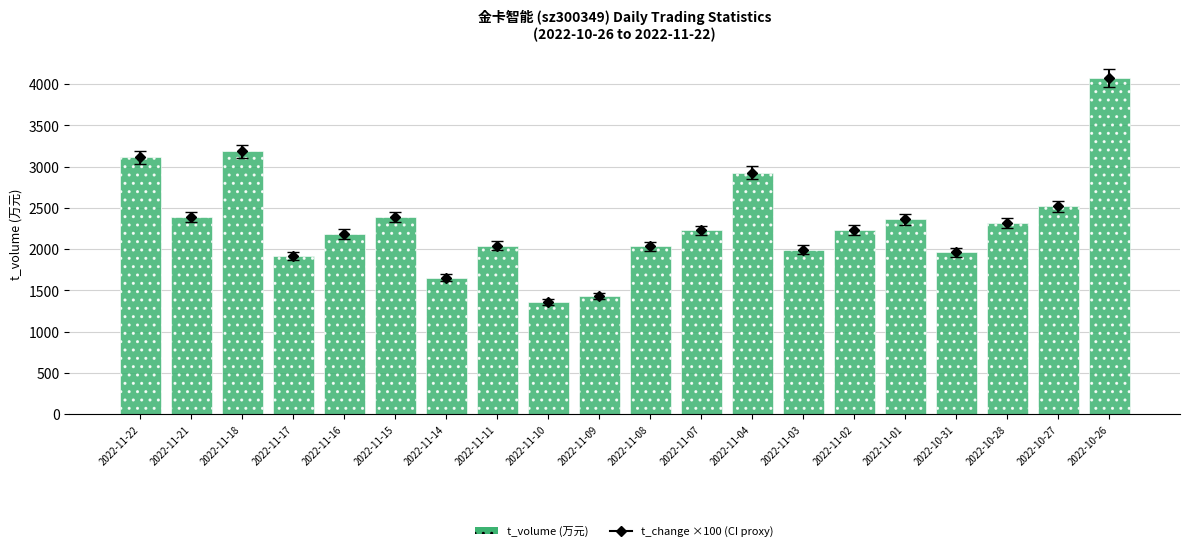

Where is the data nearest to the value 2717?

2022-10-27